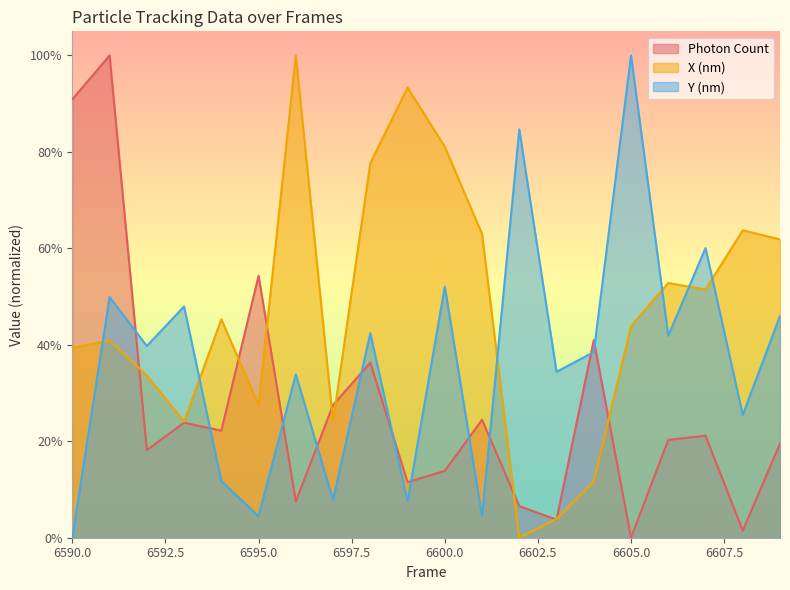

What is the sum of the Photon Count values at 6594 and 6609?

0.4